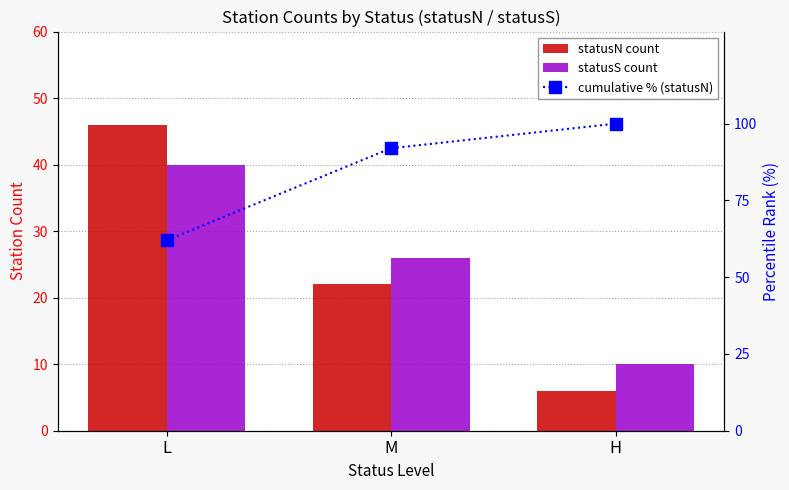

List the labels in order of cumulative % (statusN) value, largest first.

H, M, L